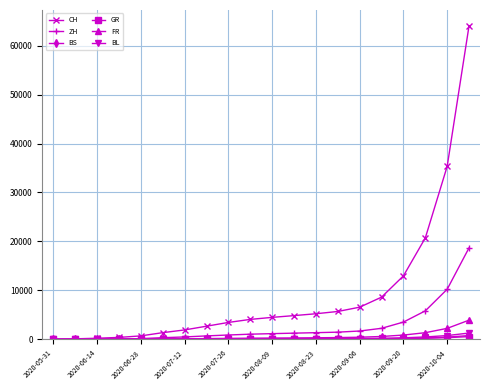

What is the sum of all CH values?

183504